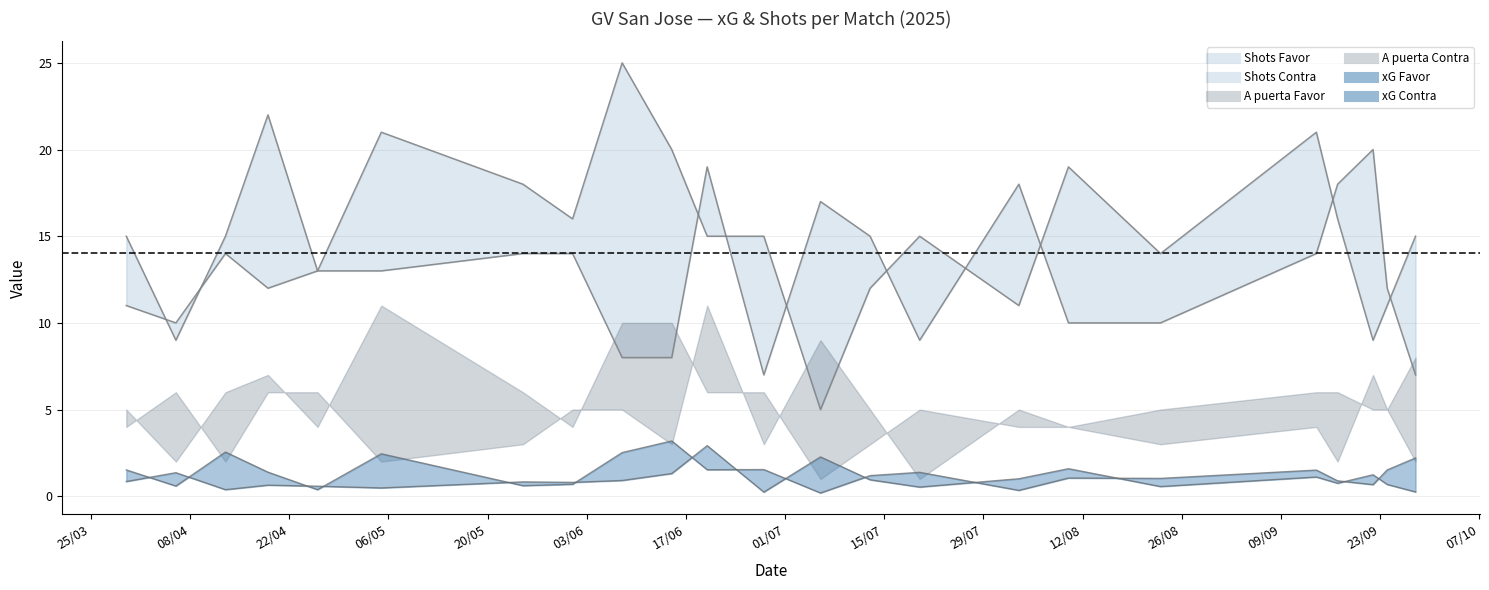

Rank the series at 28/09/2025 from highest to lowest value.

Shots Contra, Shots Favor, xG Contra, xG Favor